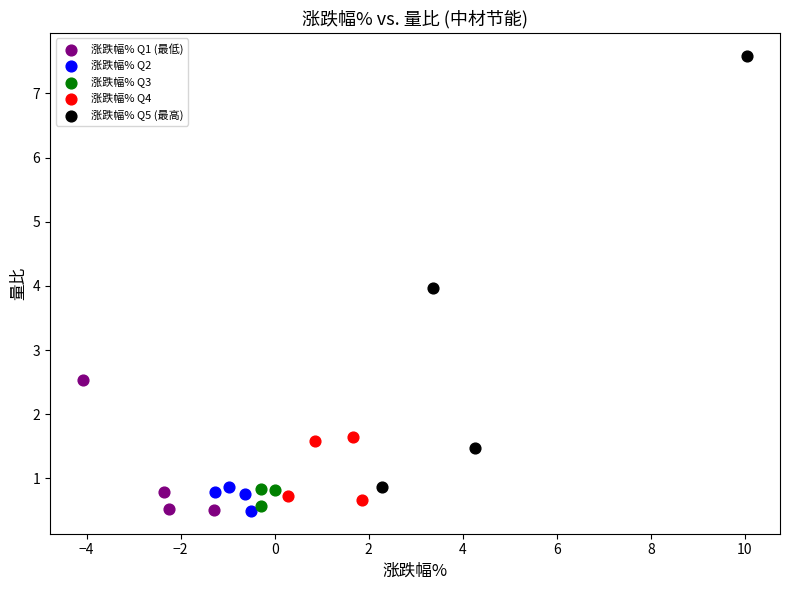

What are all the series names shown in the legend?

涨跌幅% Q1 (最低), 涨跌幅% Q2, 涨跌幅% Q3, 涨跌幅% Q4, 涨跌幅% Q5 (最高)